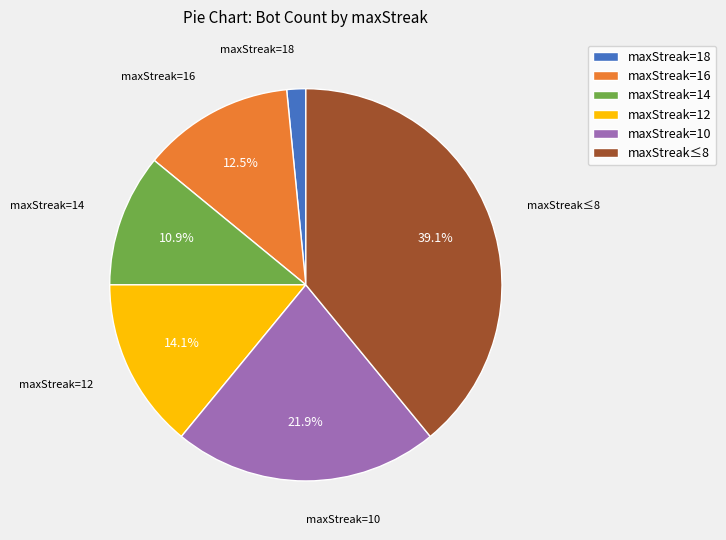

Which has a higher value, maxStreak=10 or maxStreak=12?

maxStreak=10